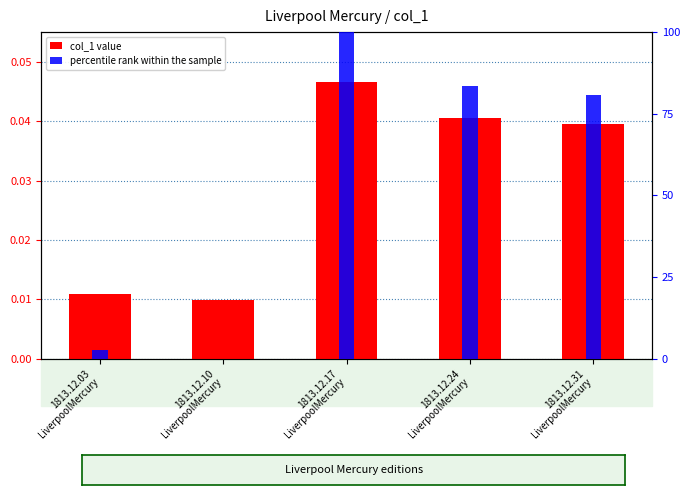

What value does the percentile rank within the sample series have at 1813.12.17
LiverpoolMercury?

100.0